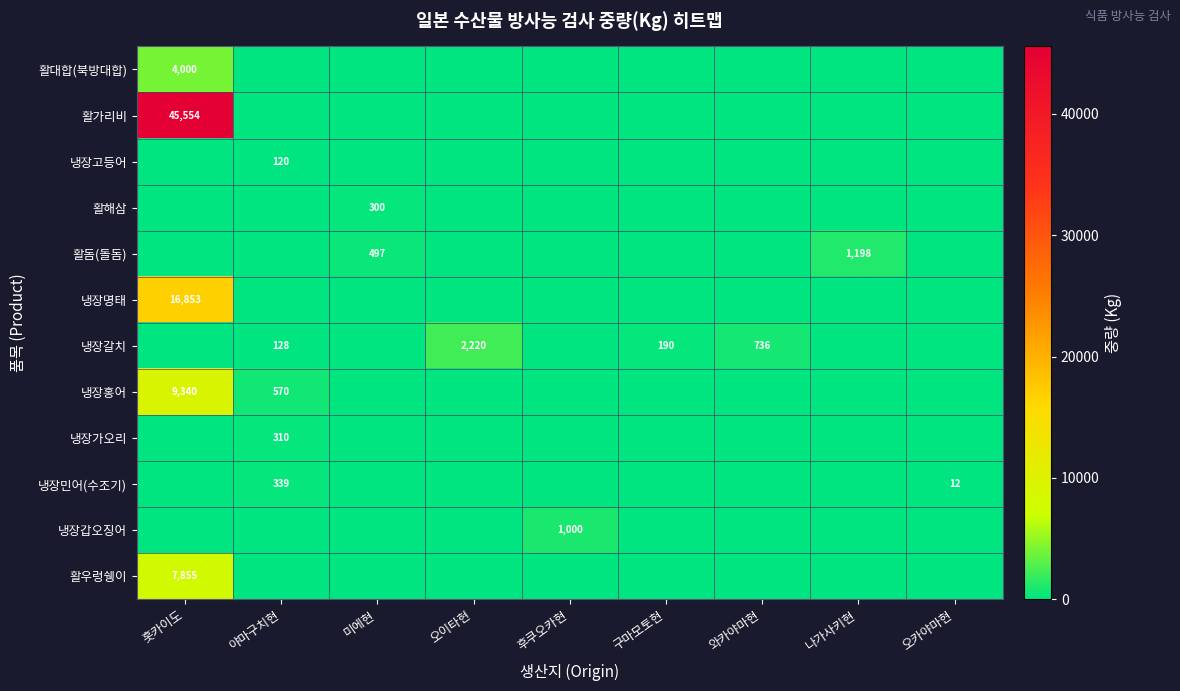

Reading left to right, what are all the values shown in this chart?

row_0: 4000	0	0	0	0	0	0	0	0
row_1: 45554	0	0	0	0	0	0	0	0
row_2: 0	120	0	0	0	0	0	0	0
row_3: 0	0	300	0	0	0	0	0	0
row_4: 0	0	497	0	0	0	0	1198	0
row_5: 16853	0	0	0	0	0	0	0	0
row_6: 0	128	0	2220	0	190	736	0	0
row_7: 9340	570	0	0	0	0	0	0	0
row_8: 0	310	0	0	0	0	0	0	0
row_9: 0	339	0	0	0	0	0	0	12
row_10: 0	0	0	0	1000	0	0	0	0
row_11: 7855	0	0	0	0	0	0	0	0